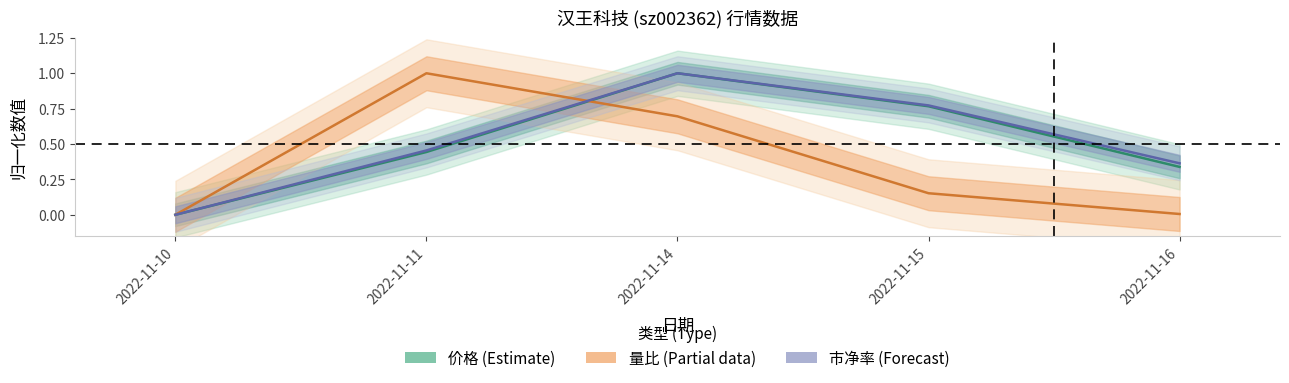

Reading right to left, extract all data points from this chart.

价格 (Estimate): 0.3	0.8	1.0	0.4	0.0
量比 (Partial): 0.0	0.2	0.7	1.0	0.0
市净率 (Forecast): 0.4	0.8	1.0	0.5	0.0